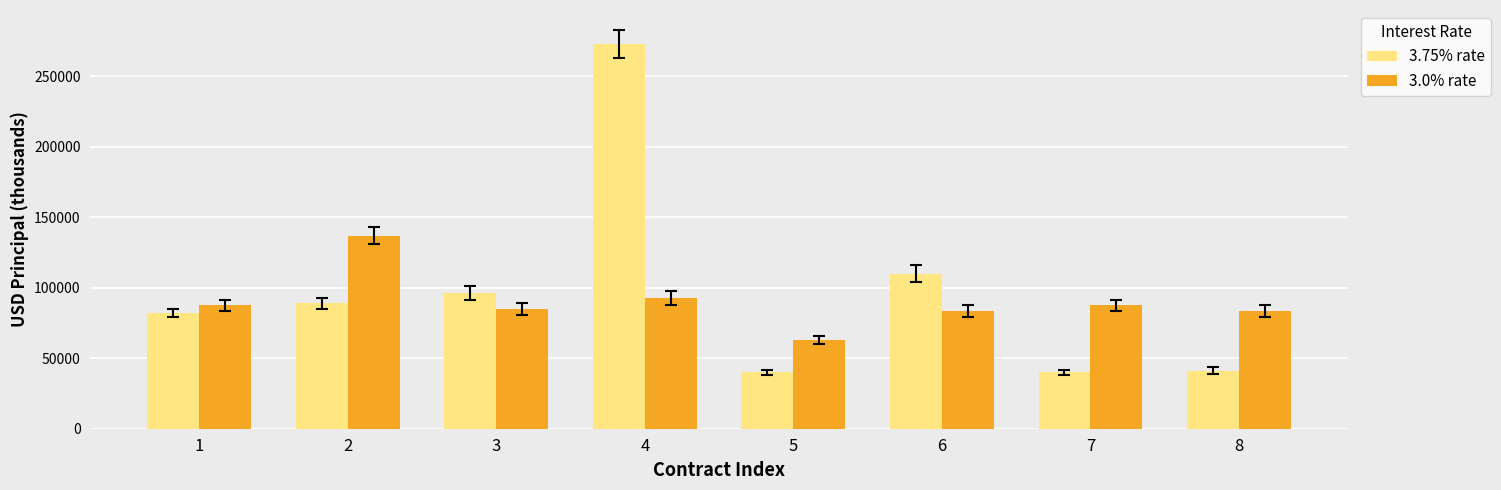

What is the difference between the maximum and minimum values in the 3.0% rate series?

74000